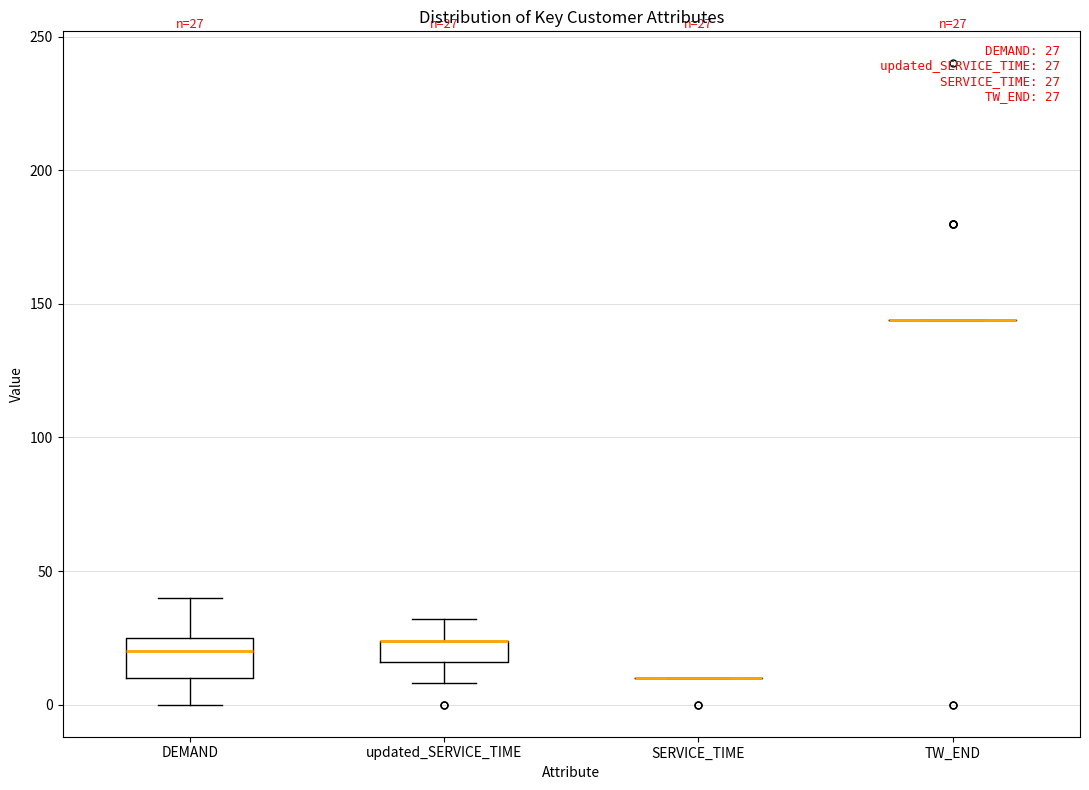

Comparing the boxes themselves (not the whiskers), which one is the tallest?

DEMAND